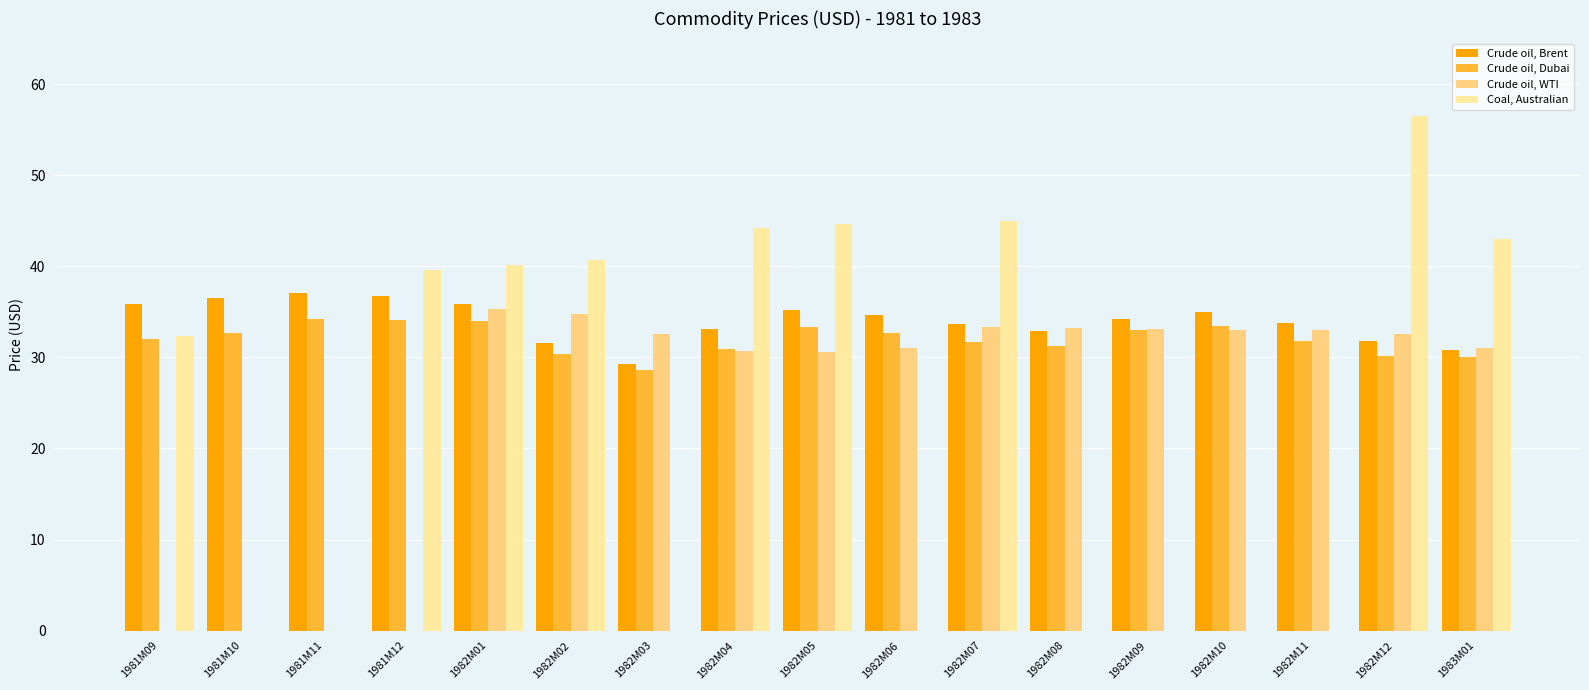

Which series changed the most between 1981M12 and 1982M02?

Crude oil, WTI